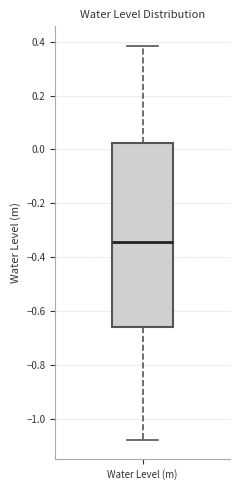

Where is the lower edge of the box for Water Level (m) on the y-axis? The values are not printed on the chart, so give them approximately, as read against the axis.

-0.66